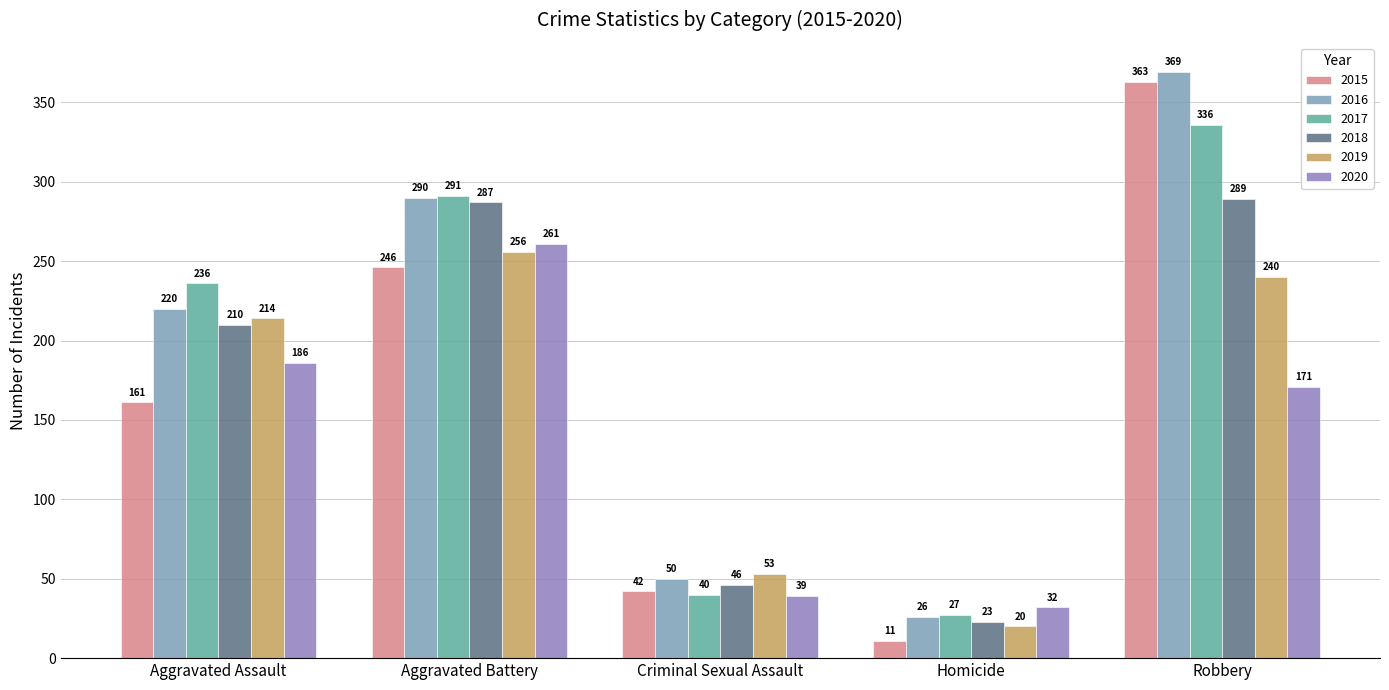

What is the total value across all series at Homicide?

139